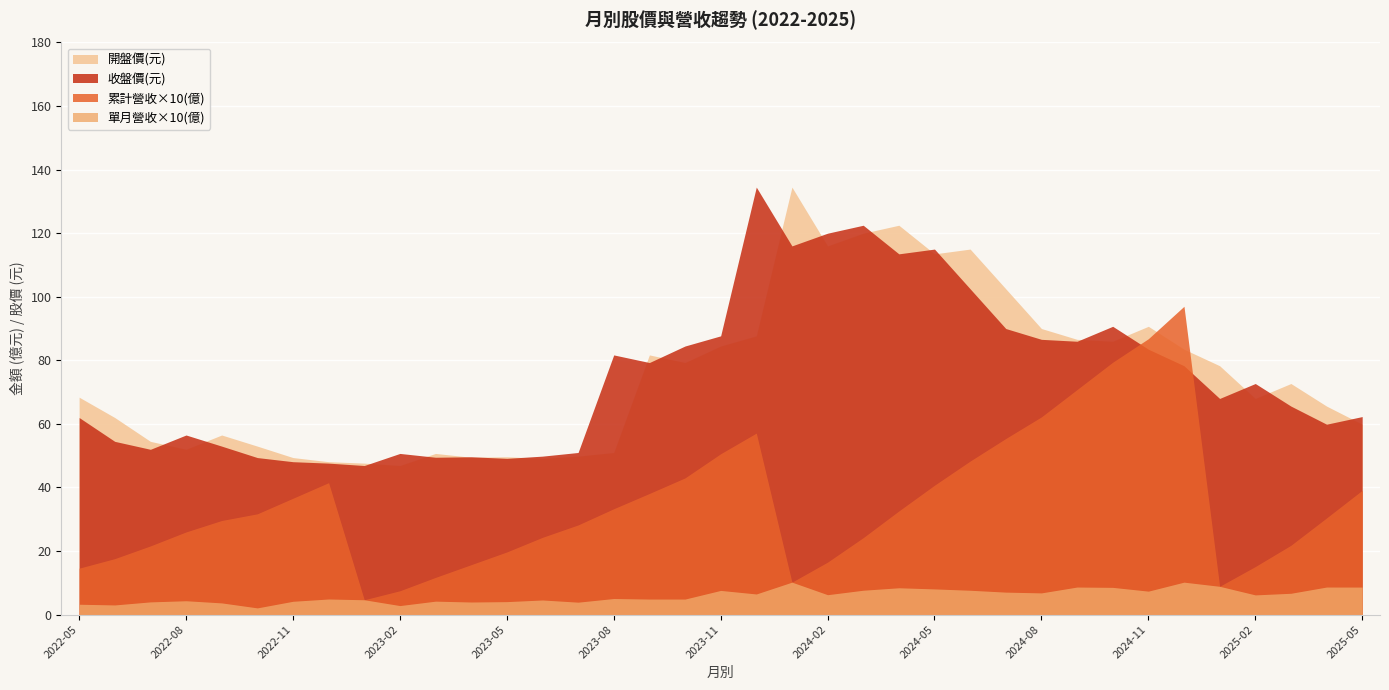

What value does the 累計營收(億) series have at 2024-08?

6.2